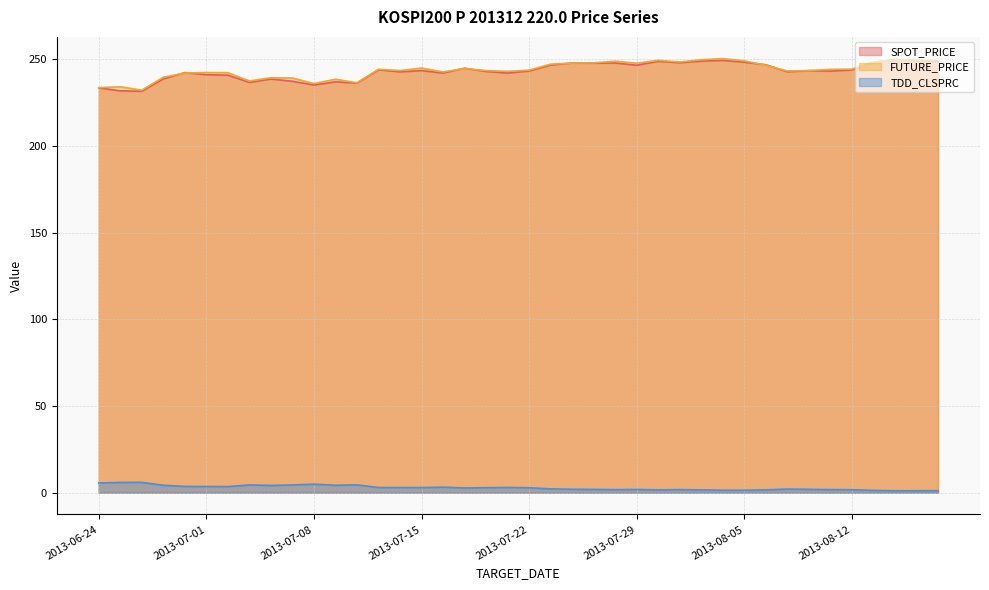

How many interior local valleys does the TDD_CLSPRC series have?

9